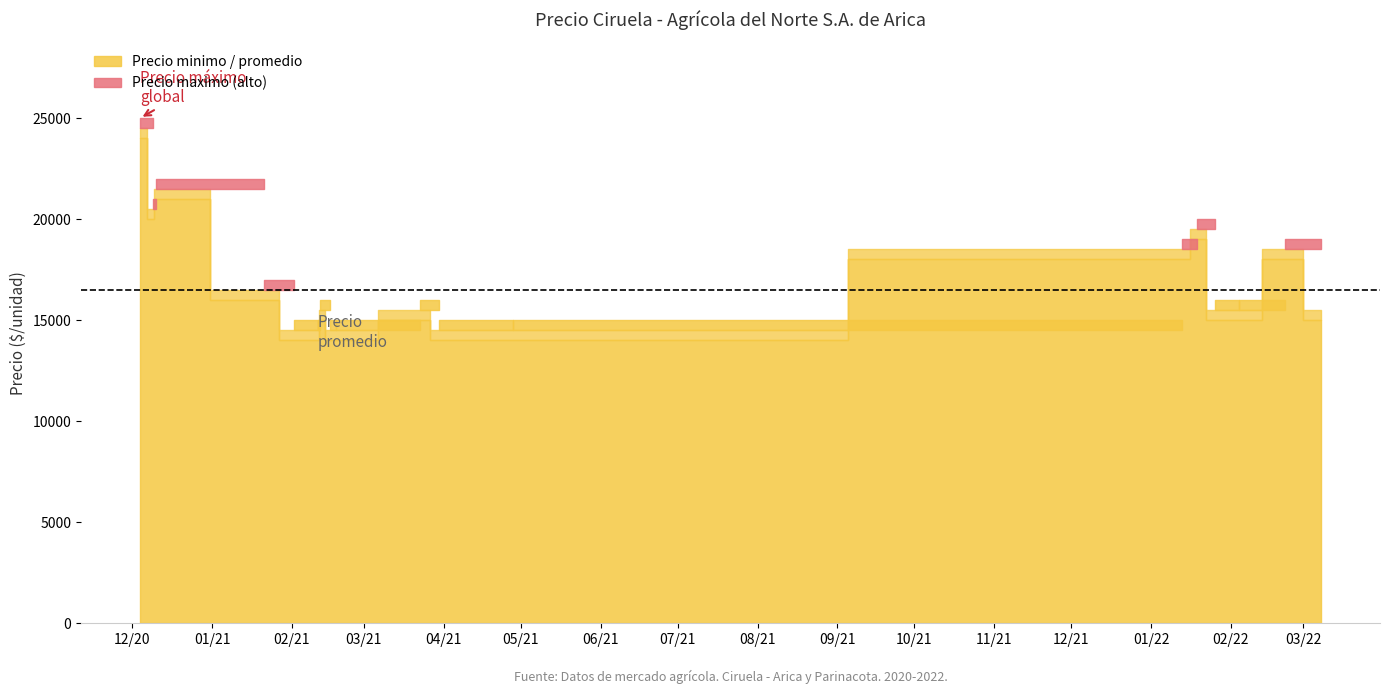

What is the label of the 18th point from the right?

2020-12-09